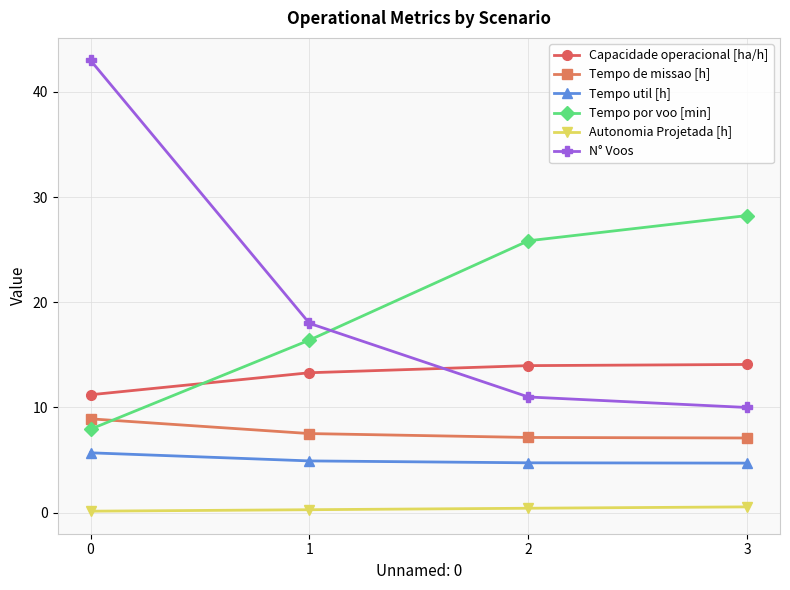

What is the value of the Autonomia Projetada [h] point at the 4th from the left?

0.6